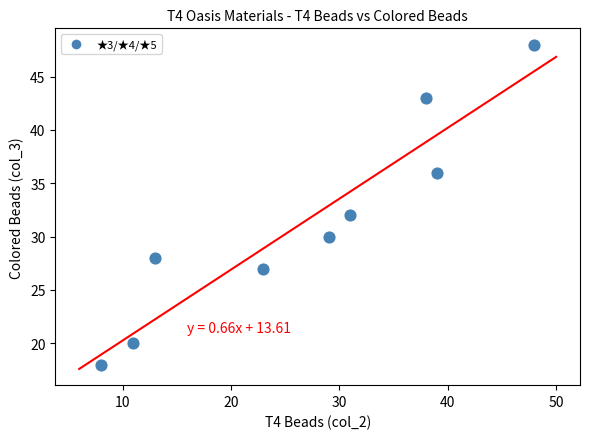

What Y value in the scatter plot is closest to 33?

32